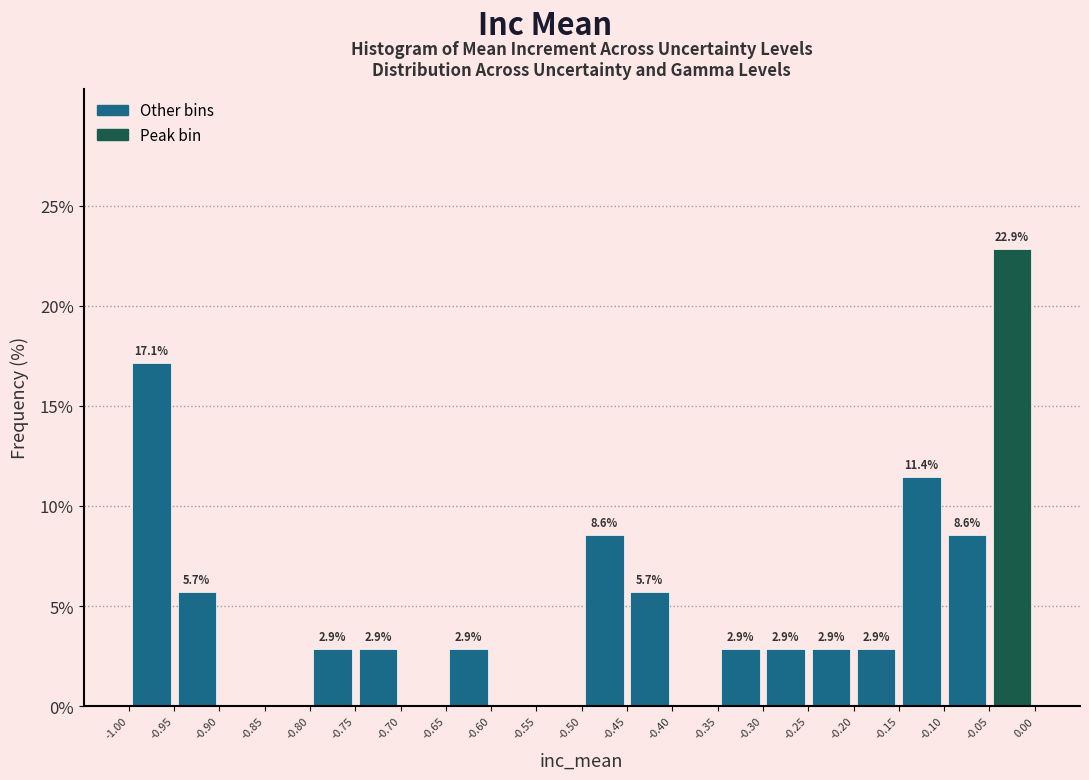

Over which range of the x-axis is the bar tallest?

-0.05 to 0.00